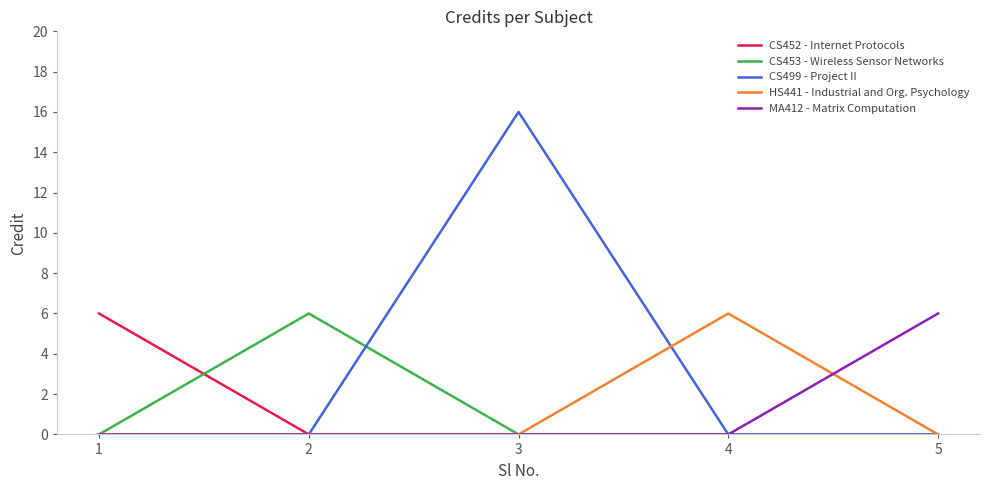

What is the maximum value shown in the chart?

16